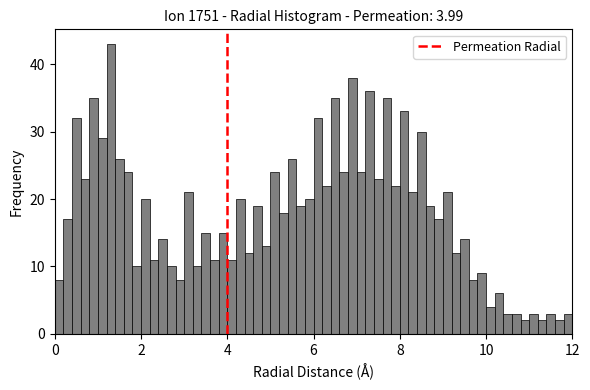

Around what value on the x-axis is the tallest bar? Give the approximate position of its centre, as read against the axis.

1.4